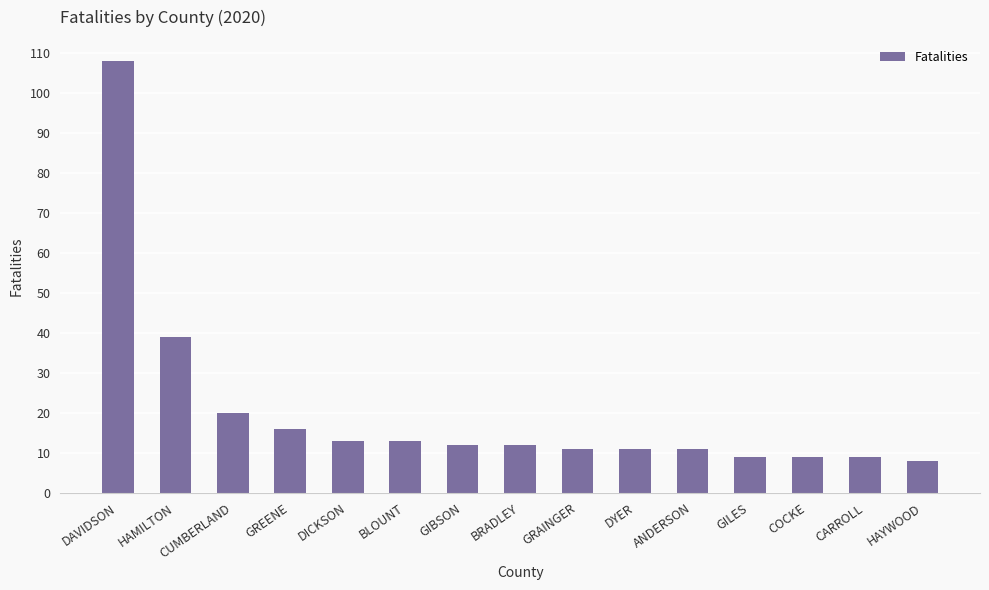

Count the number of data series in this chart.

1